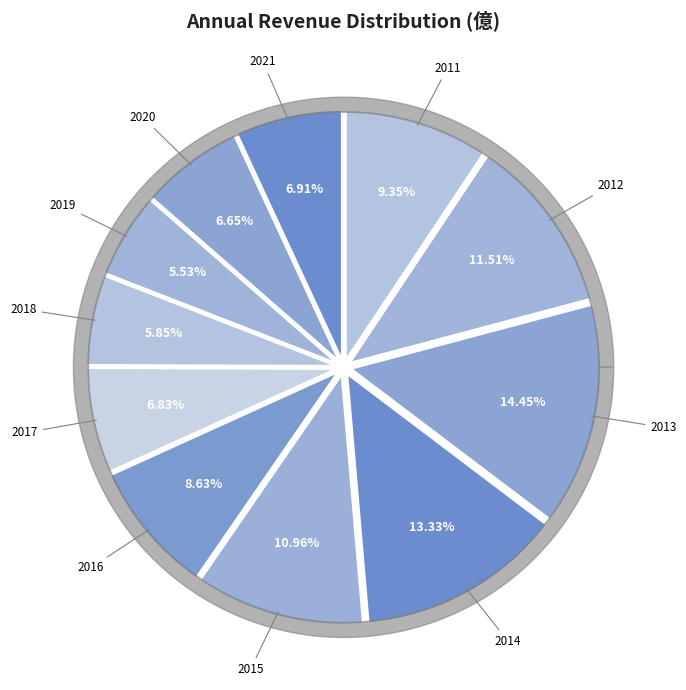

What percentage is the 2014 slice, to the nearest percent?

13%